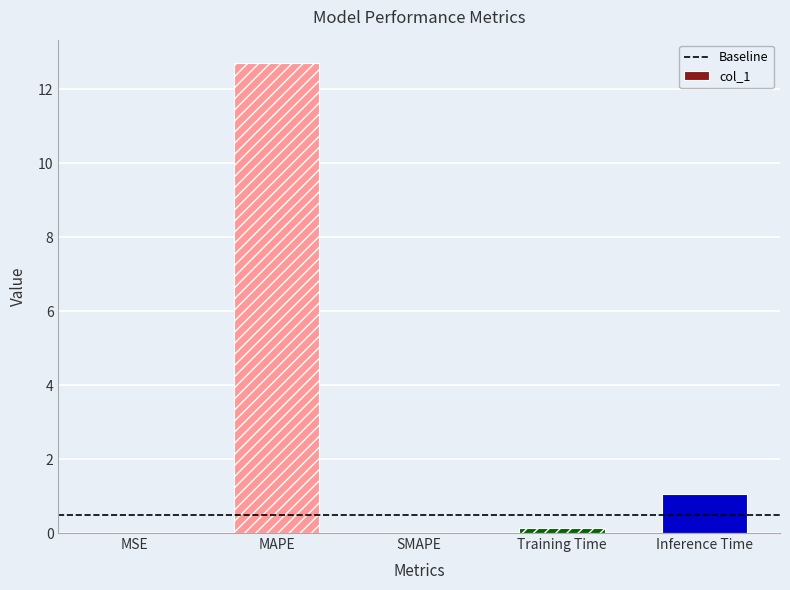

What is the greatest value displayed?

12.7